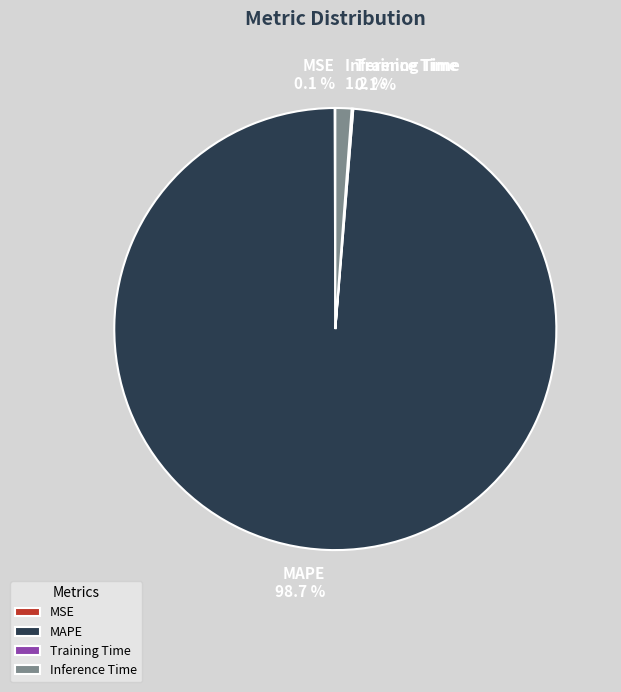

To the nearest percent, what portion does Inference Time represent?

1%